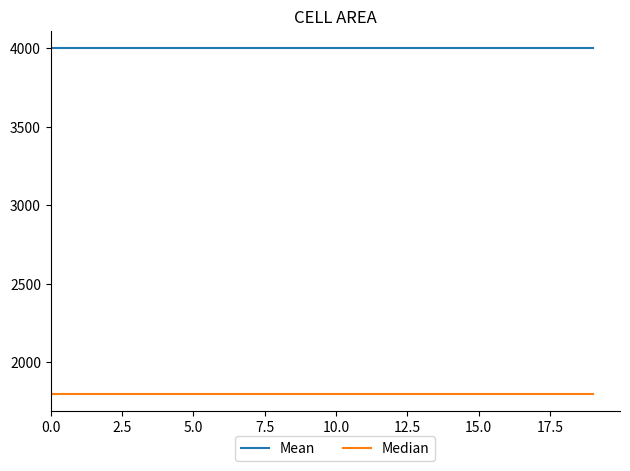

Reading left to right, extract all data points from this chart.

Mean: 4000	4000	4000	4000	4000	4000	4000	4000	4000	4000	4000	4000	4000	4000	4000	4000	4000	4000	4000	4000
Median: 1800	1800	1800	1800	1800	1800	1800	1800	1800	1800	1800	1800	1800	1800	1800	1800	1800	1800	1800	1800